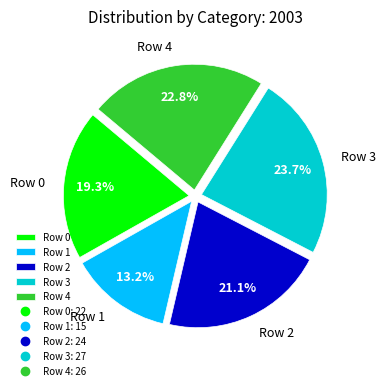

To the nearest percent, what percentage of the pie is Row 0?

19%